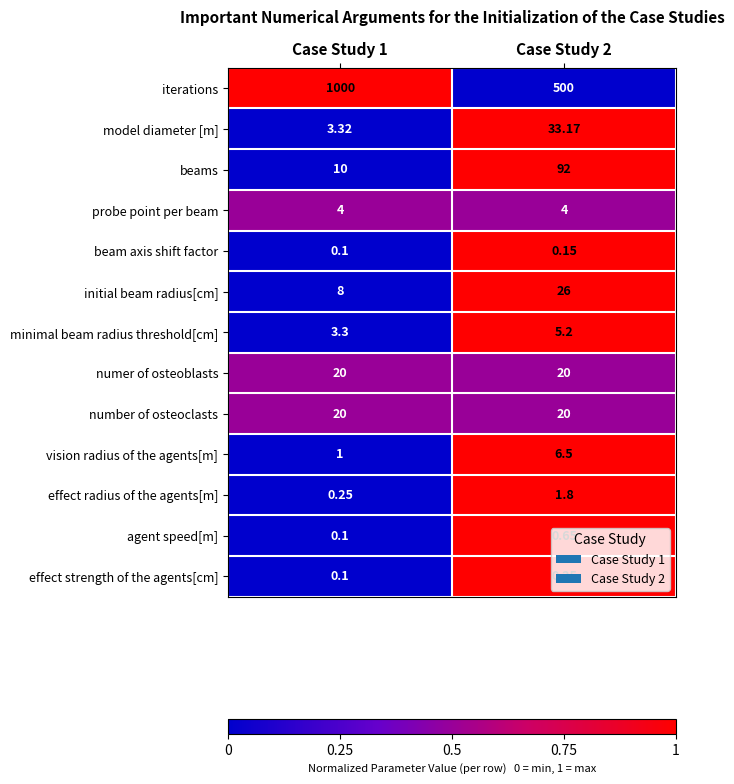

Which series has the largest range (max minus min)?

iterations